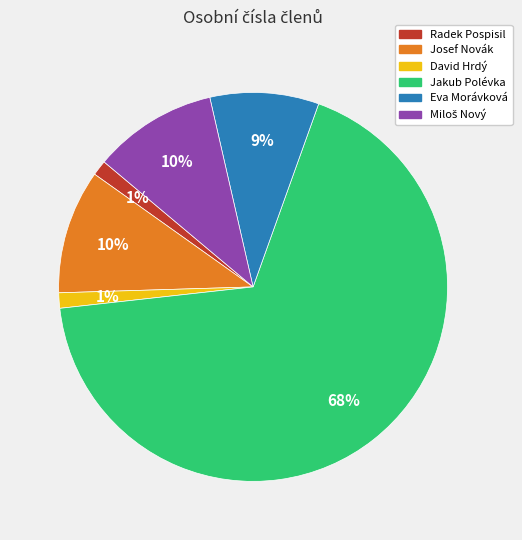

Which category has the biggest portion of the pie?

Jakub Polévka